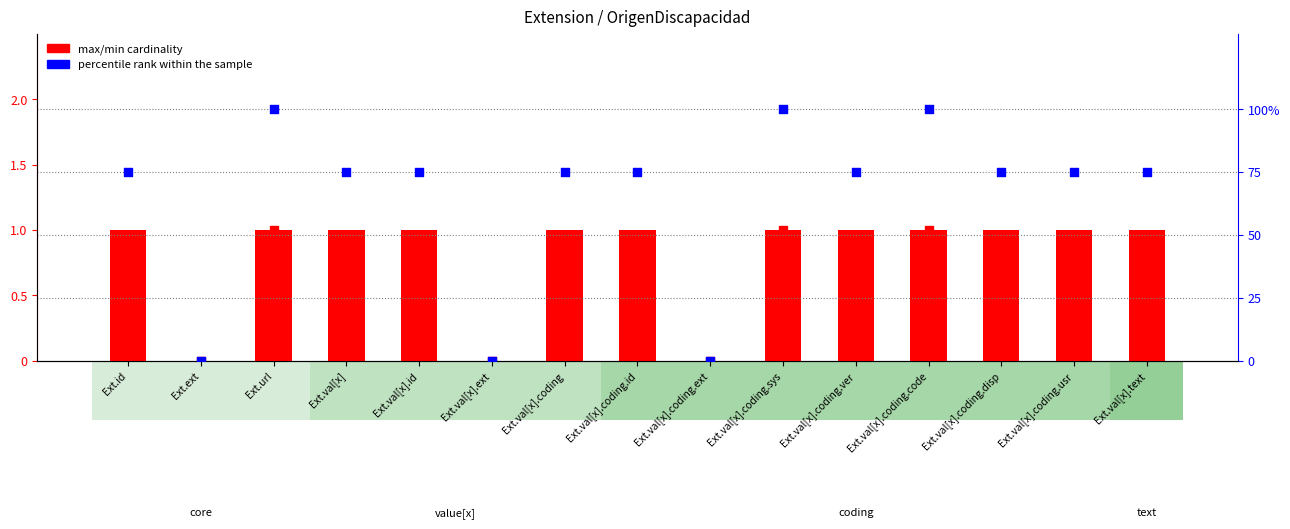

At how many categories does at least one series exceed 32?

12